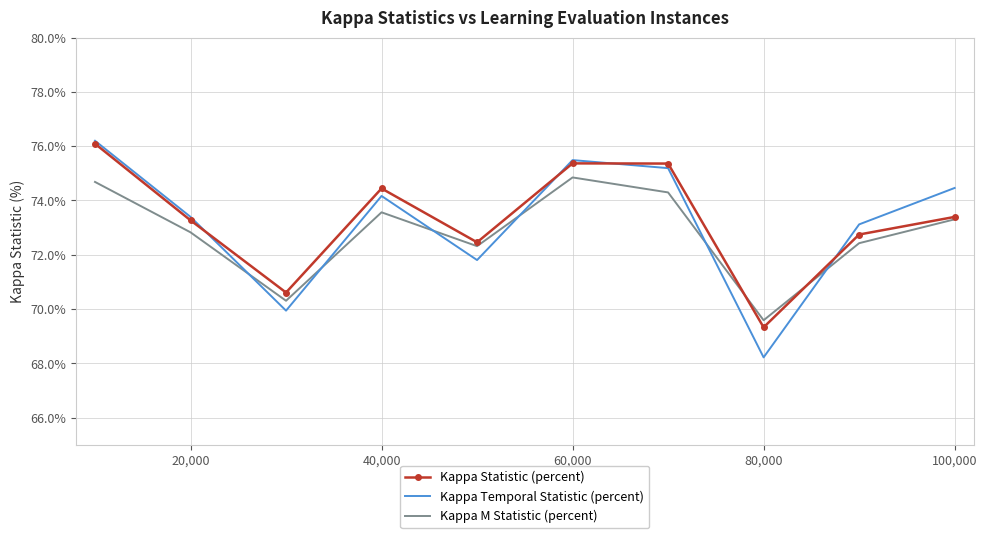

True or false: Kappa Temporal Statistic (percent) and Kappa M Statistic (percent) intersect in this chart.

True